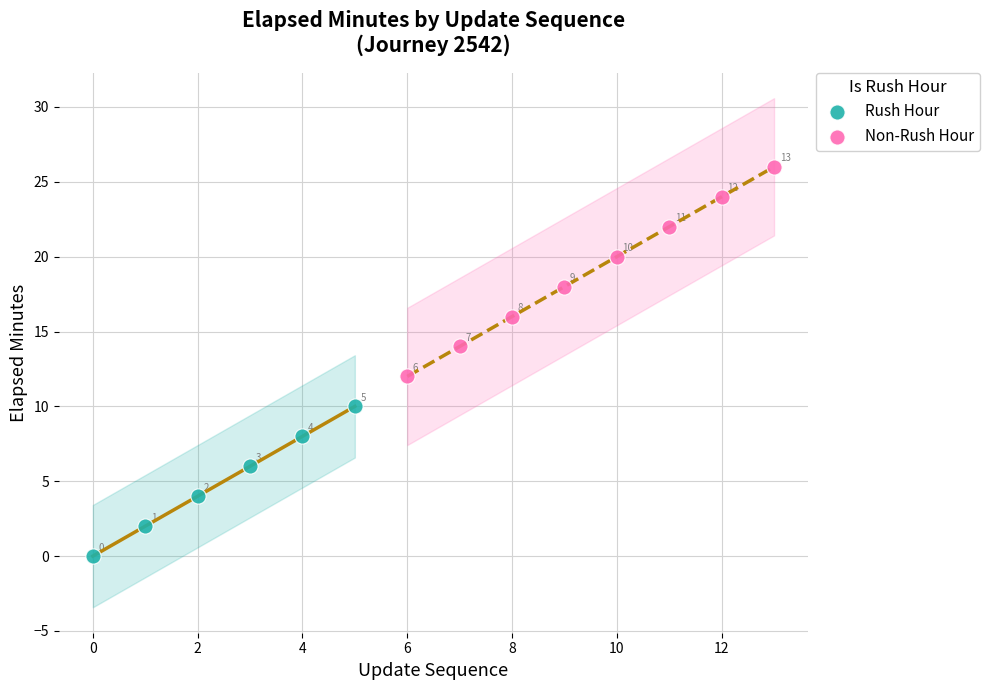

Which series contains the lowest Y value?

Rush Hour